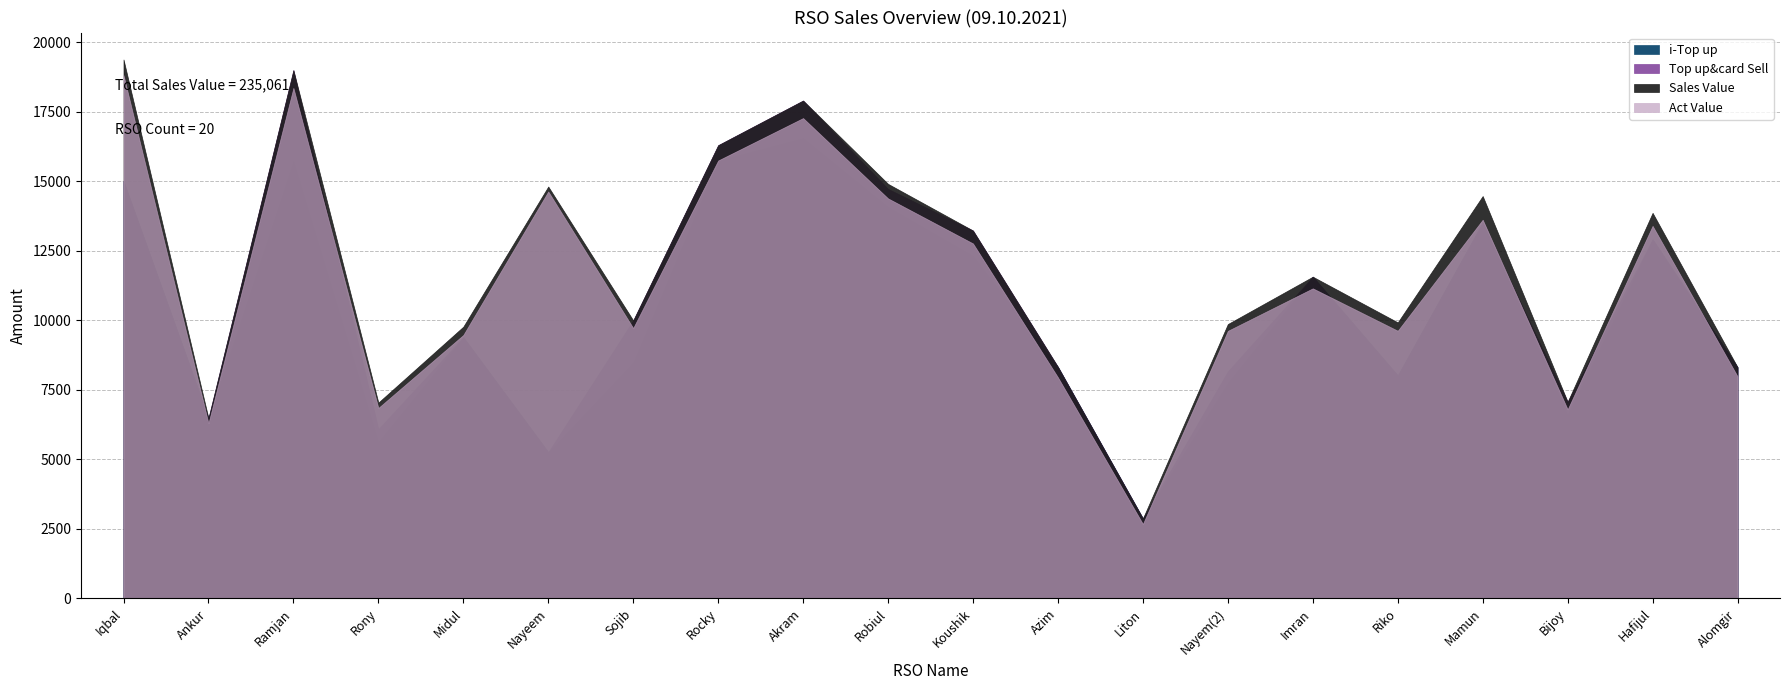

True or false: Act Value and Sales Value intersect in this chart.

False